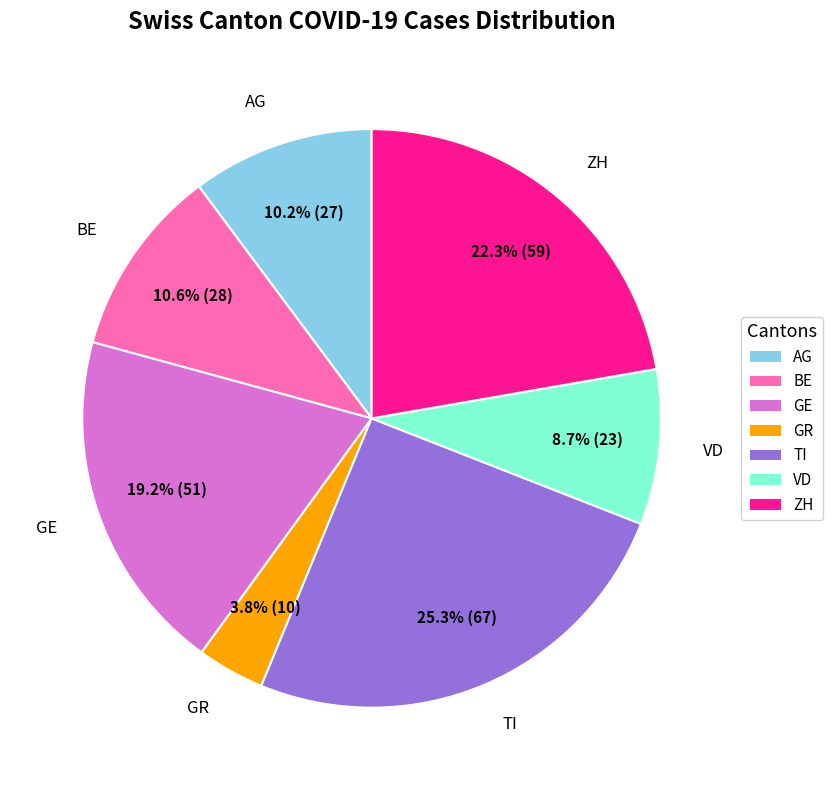

Count the number of slices in the pie.

7